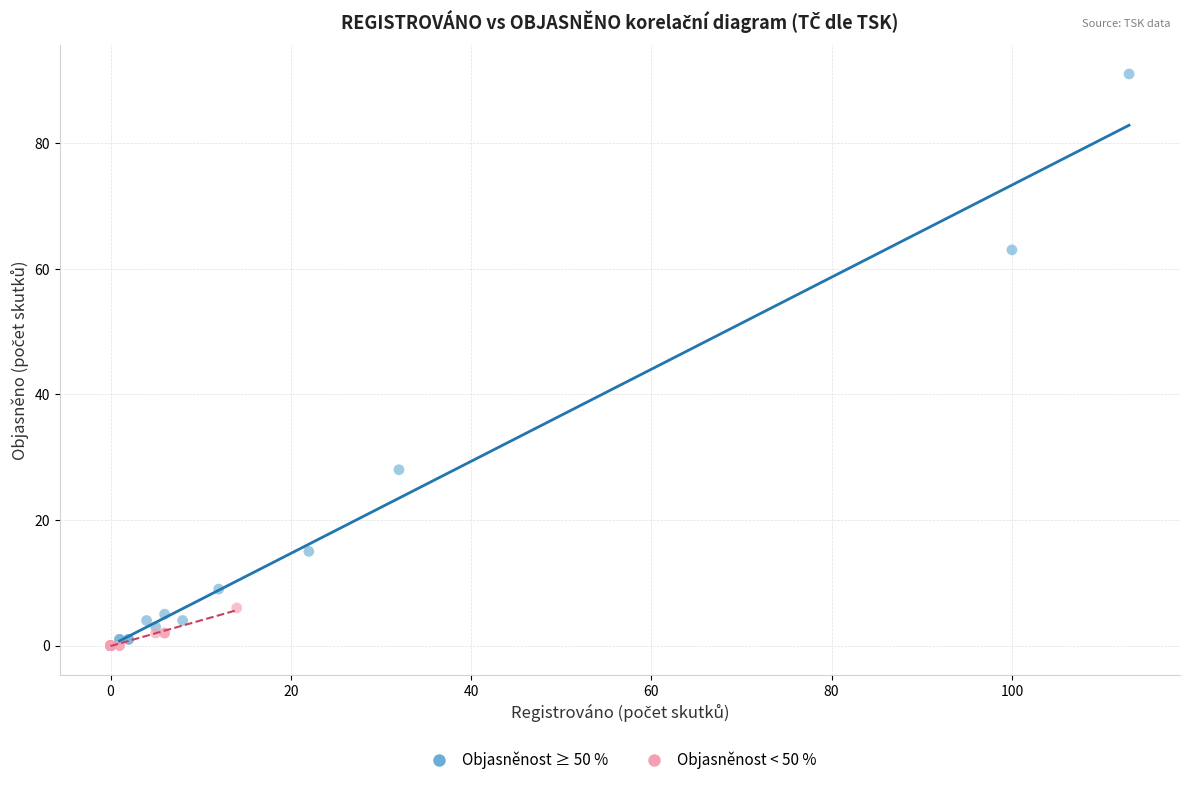

Which series has the widest spread of Y values?

Objasněnost ≥ 50 %